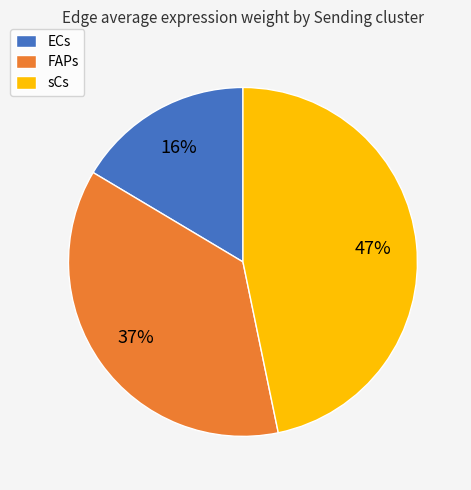

Is the sum of ECs and FAPs greater than half?

Yes